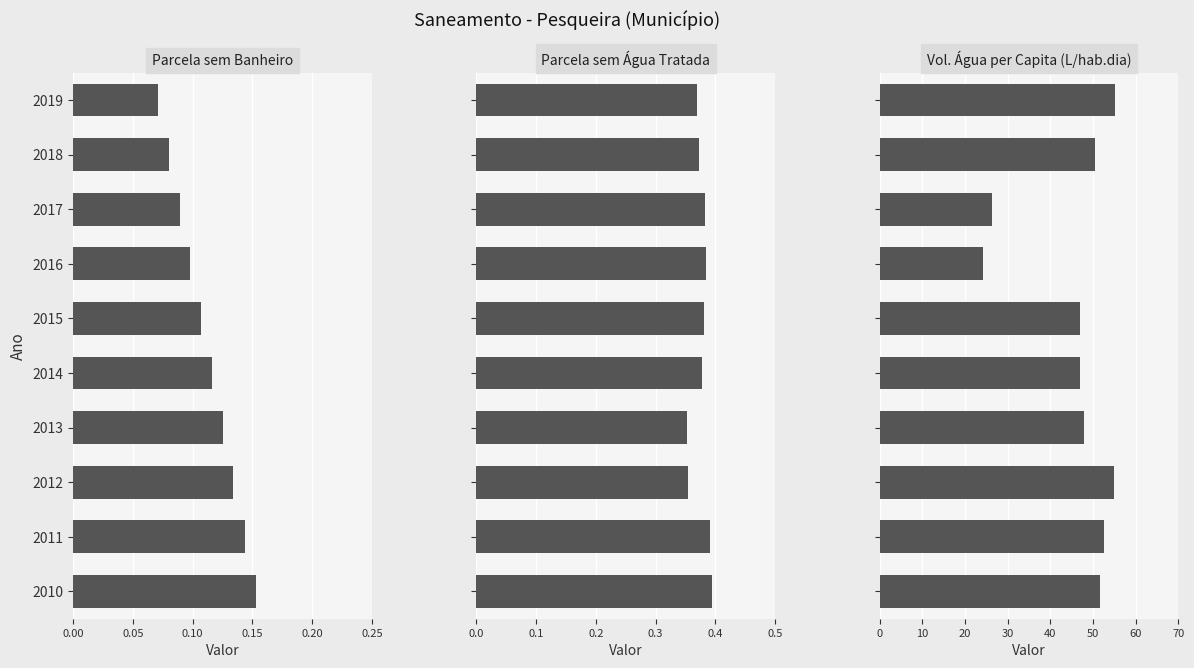

What is the value of the Vol. Água per Capita (L/hab.dia) bar at the 3rd from the left?

55.0